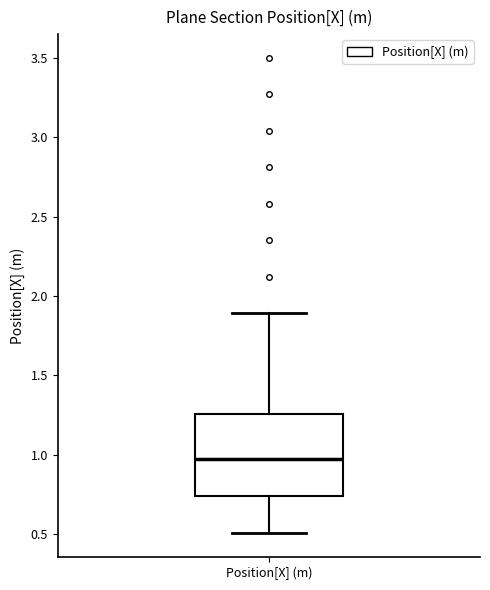

Transcribe this box plot: give where the median line is, the range the box spans, and where the two whiskers end, as read against the y-axis. The values are not printed on the chart, so give them approximately, as read against the axis.

median 0.95, box 0.75 to 1.25, whiskers 0.50 to 1.90